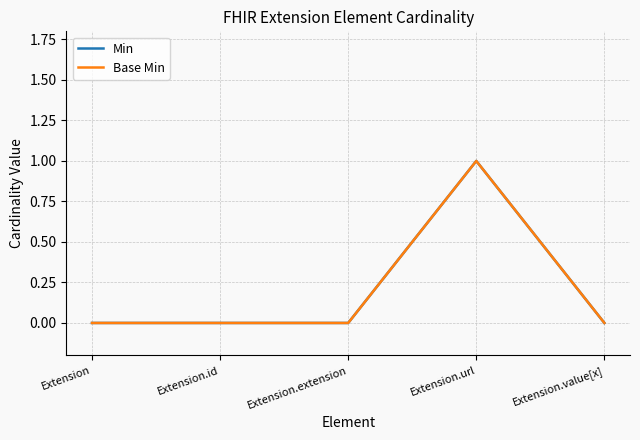

How many lines are shown in the chart?

2